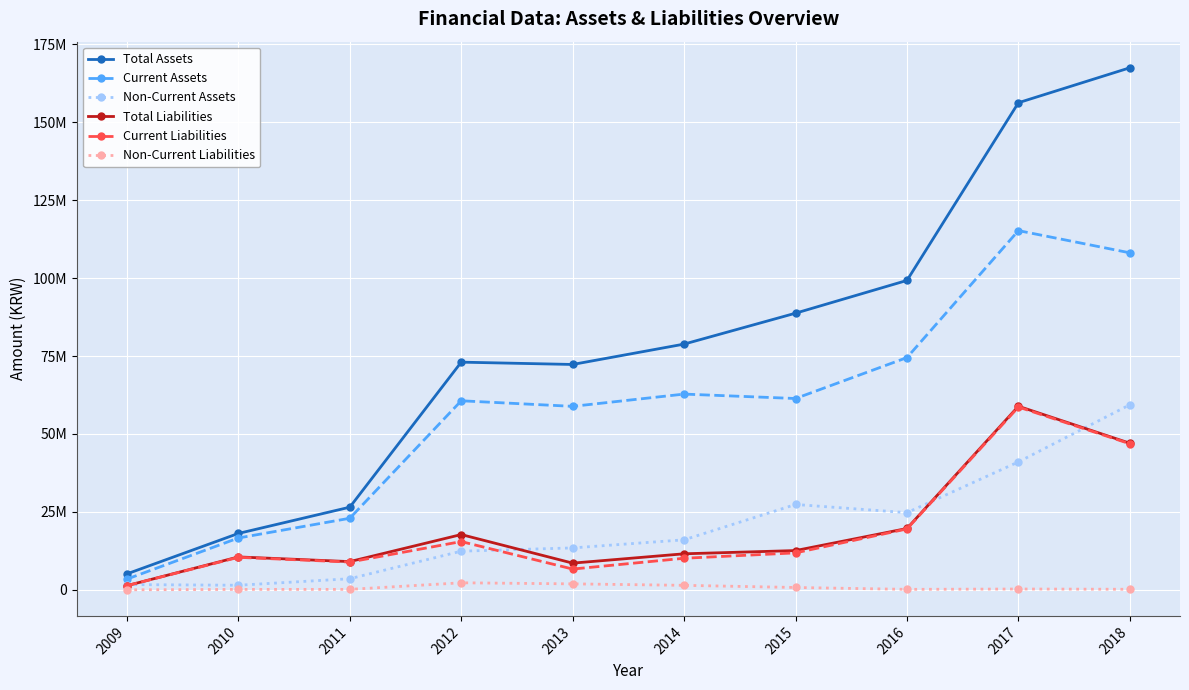

What is the minimum value for Current Liabilities?

1334096